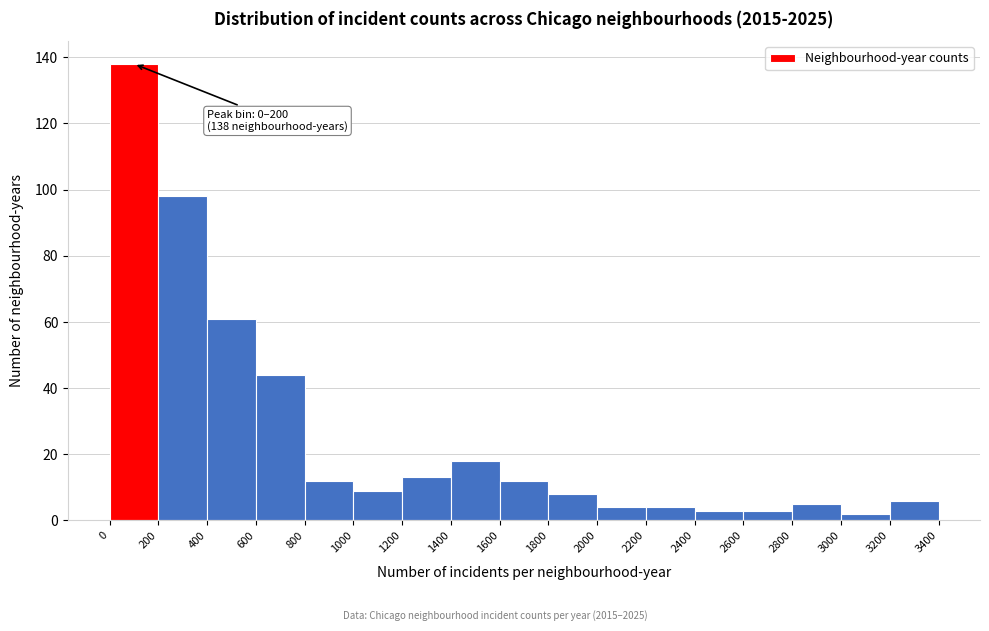

Over which range of the x-axis is the bar tallest?

0 to 200